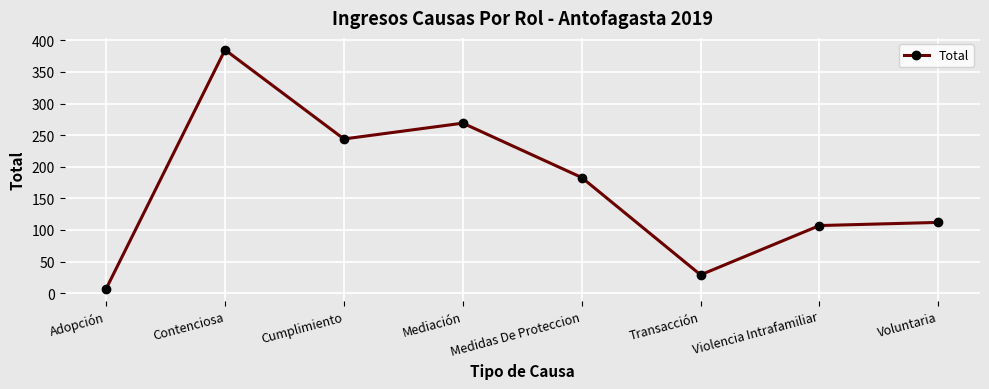

The value at Cumplimiento is 320. True or false?

False